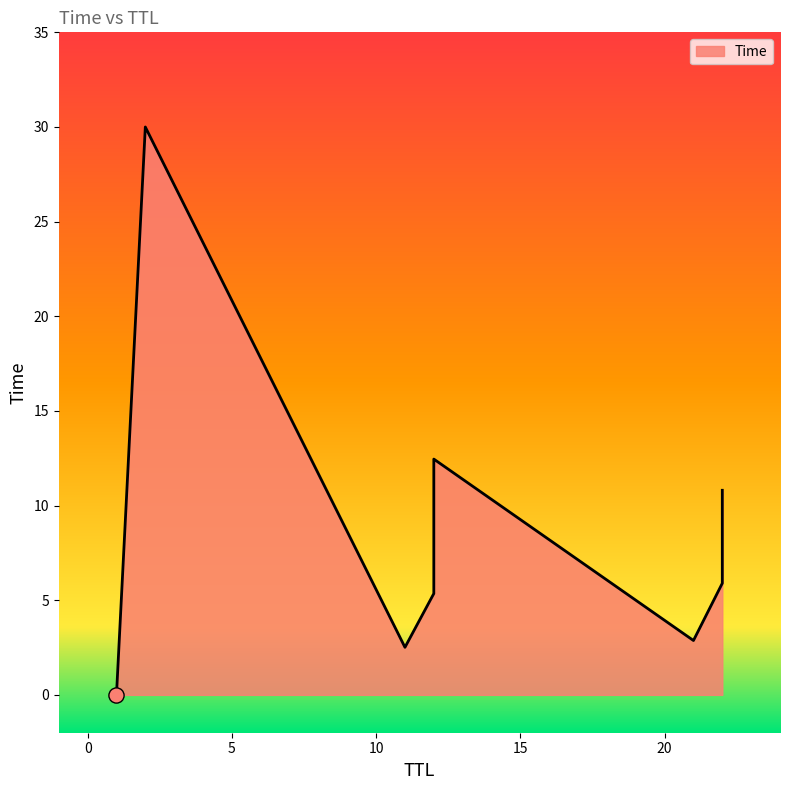

What is the ratio of the value at 21 to the value at 2?

0.1